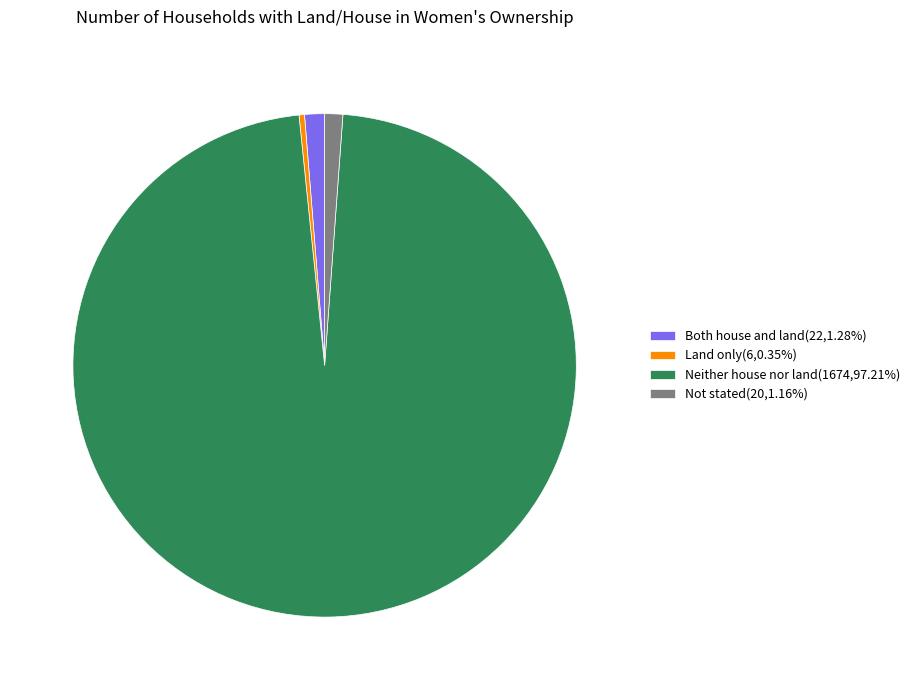

How many slices are in this pie chart?

4